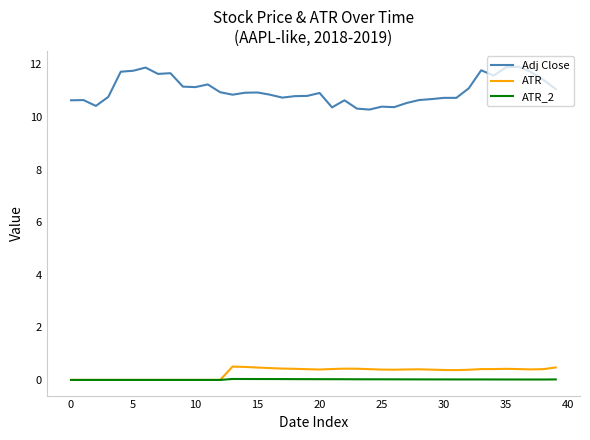

True or false: ATR and Adj Close cross at least once.

False